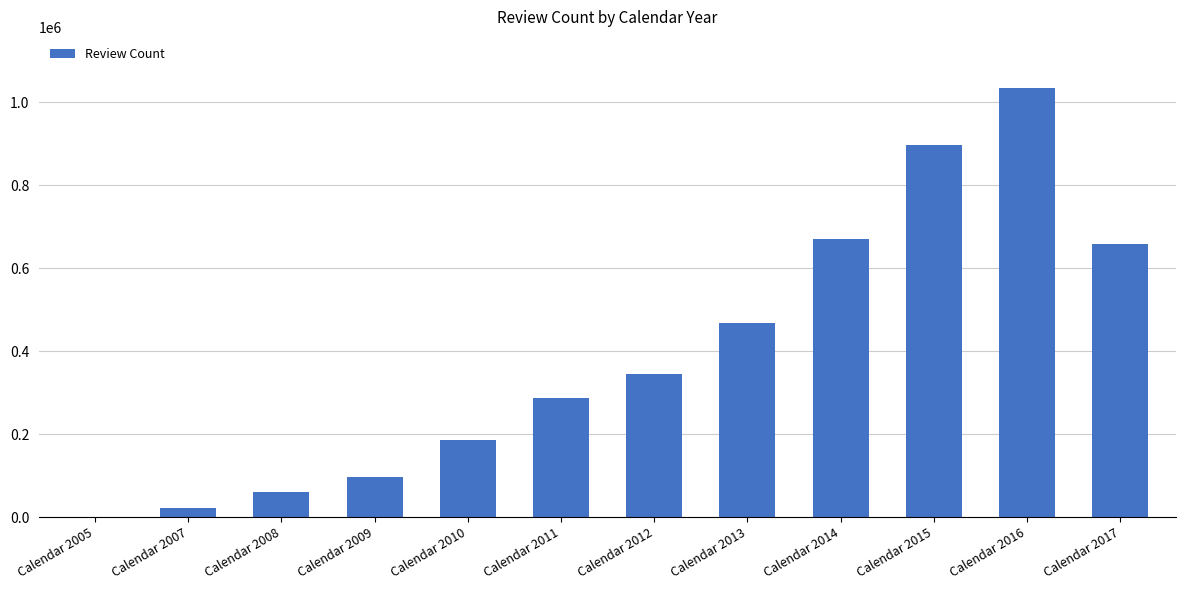

Reading left to right, list all the values displayed in this chart.

866	22895	61093	97834	185643	287814	345637	468608	670440	897835	1033124	659452